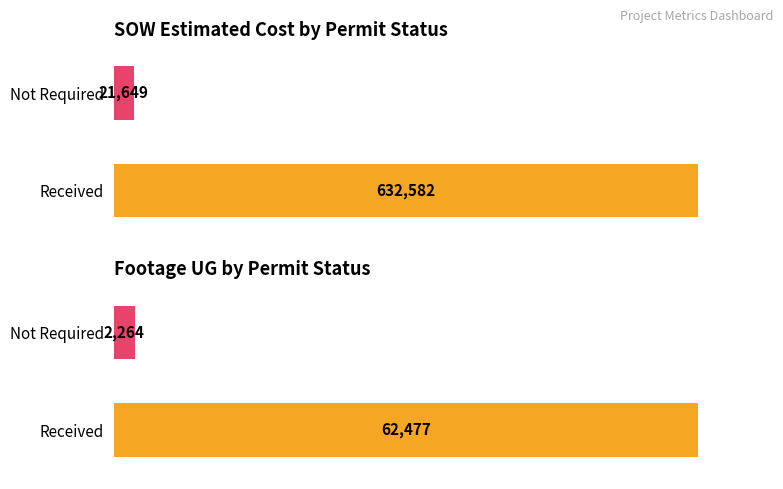

At which label does SOW Estimated Cost first exceed 62460?

Received